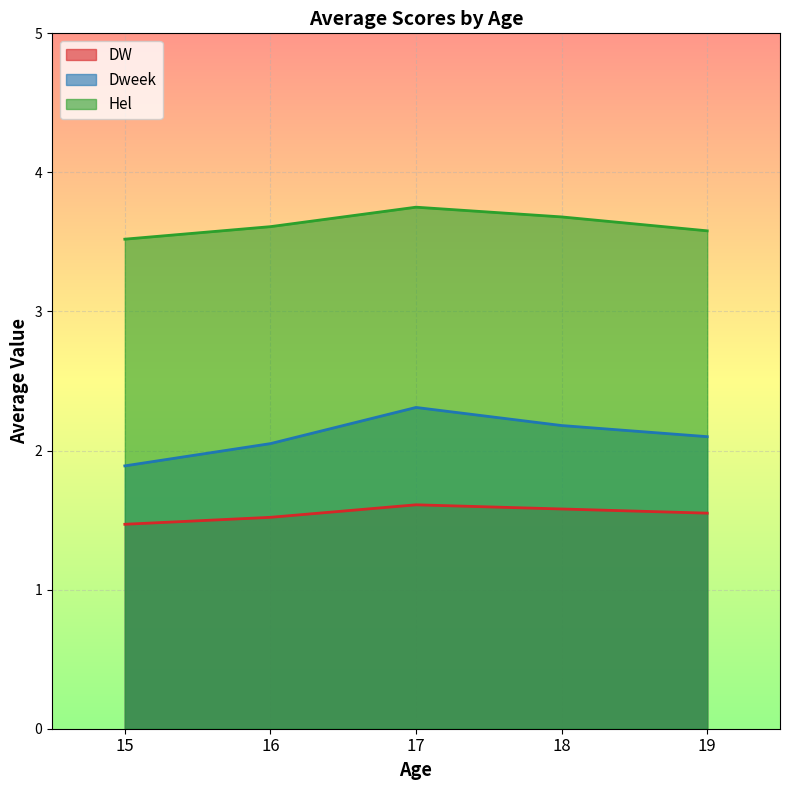

List the series in order of their overall mean, lowest first.

DW, Dweek, Hel